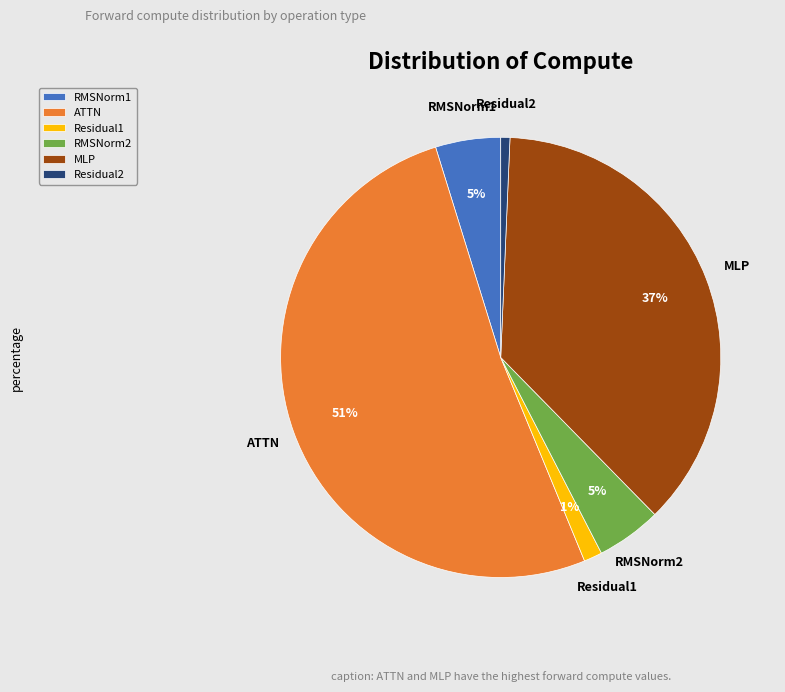

Which category accounts for the majority?

ATTN